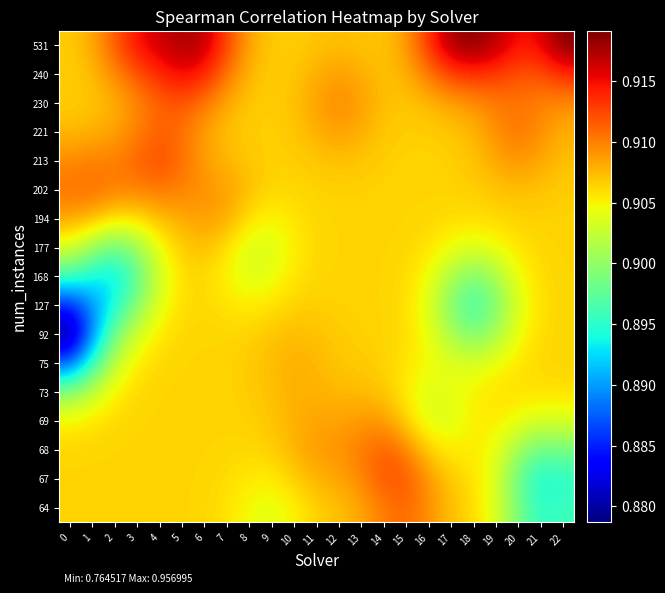

Between 15 and 4, which is larger?

15